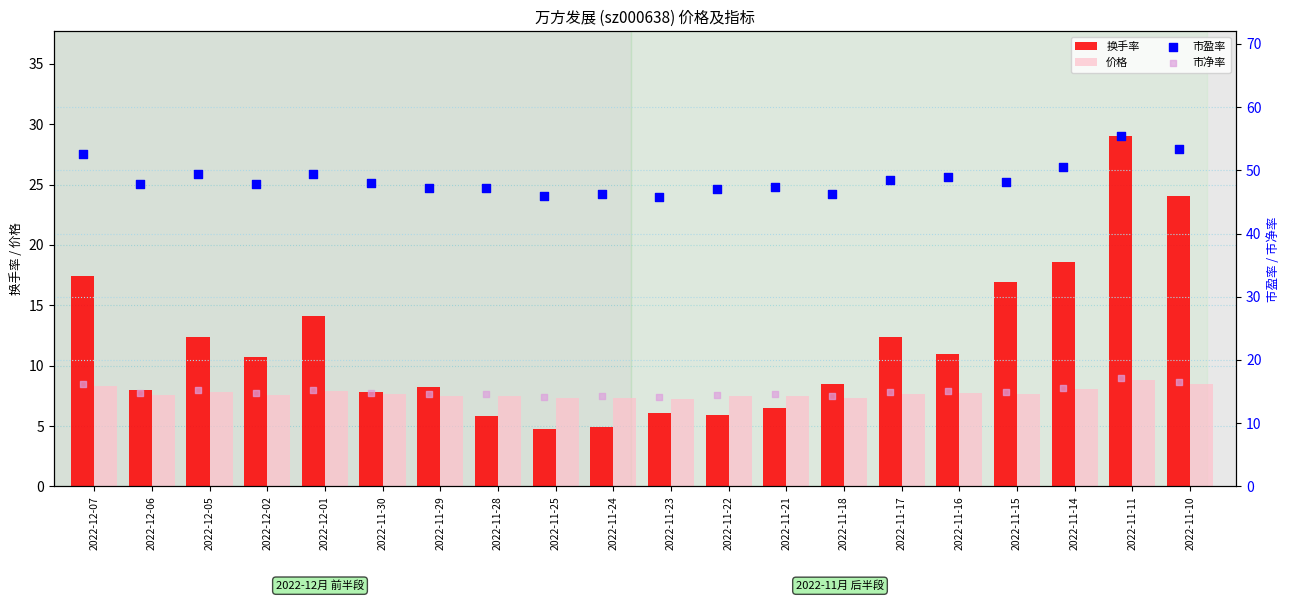

Which series reaches the minimum Y coordinate?

换手率